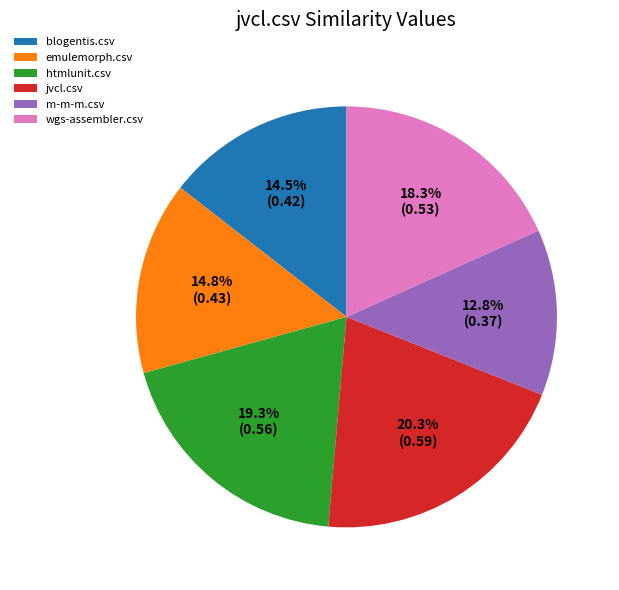

Which has a higher value, htmlunit.csv or m-m-m.csv?

htmlunit.csv